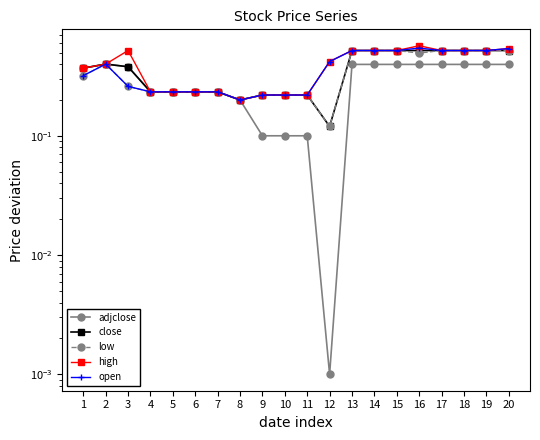

True or false: low and open cross at least once.

False